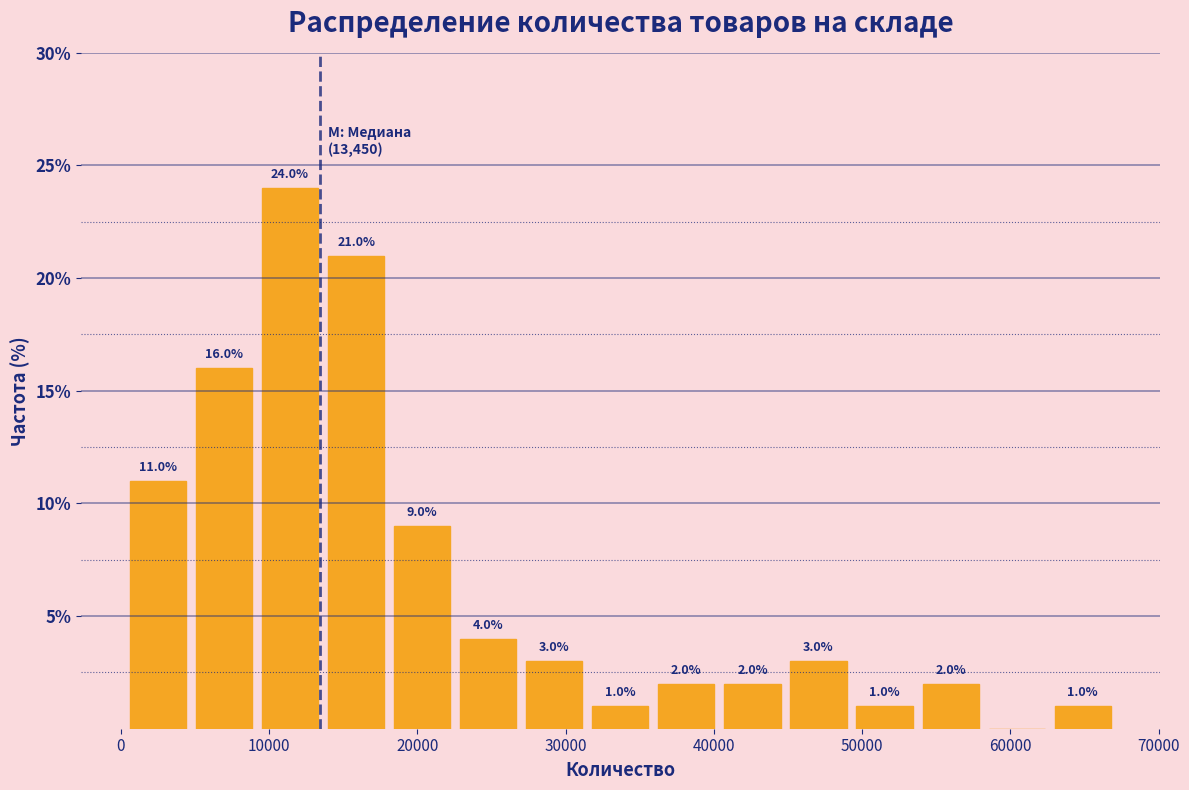

Over which range of the x-axis is the bar tallest?

9000 to 14000